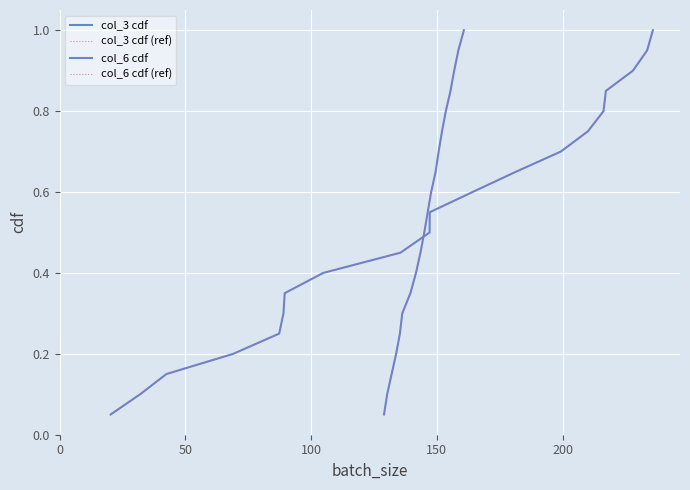

What are all the series names shown in the legend?

col_3 cdf, col_3 cdf (ref), col_6 cdf, col_6 cdf (ref)